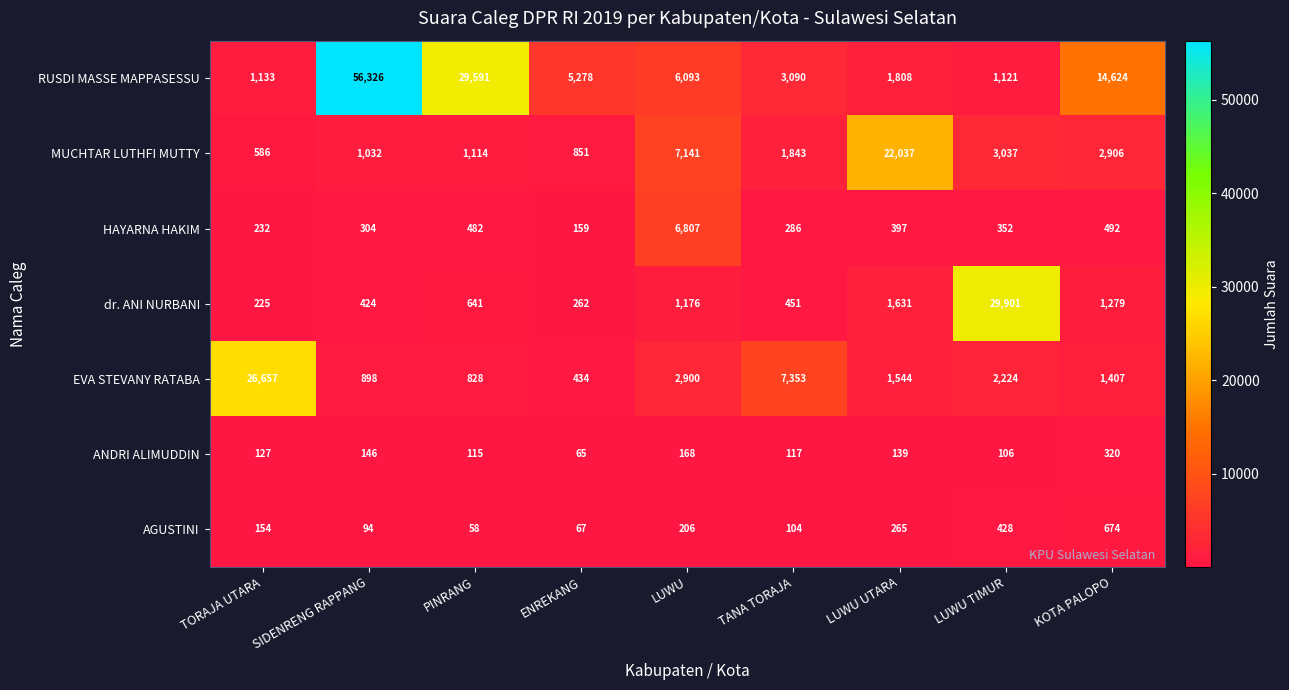

Where does the EVA STEVANY RATABA series first go above 1544?

TORAJA UTARA